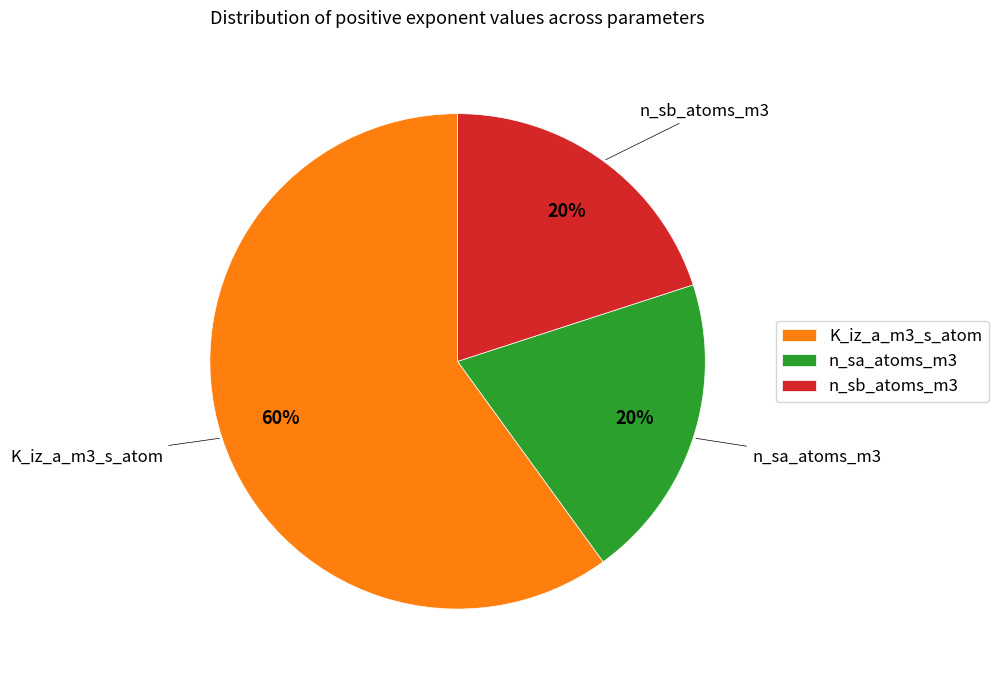

How many segments does this pie chart have?

3